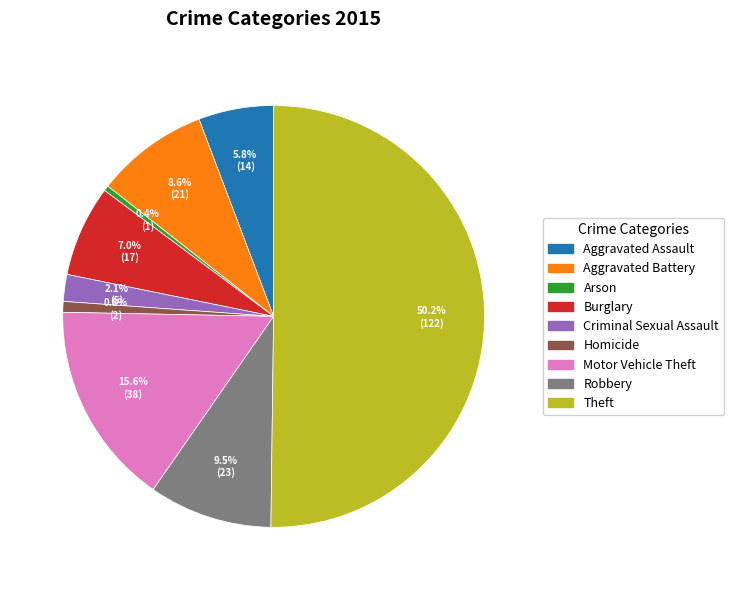

To the nearest percent, what is the average slice percentage?

11%